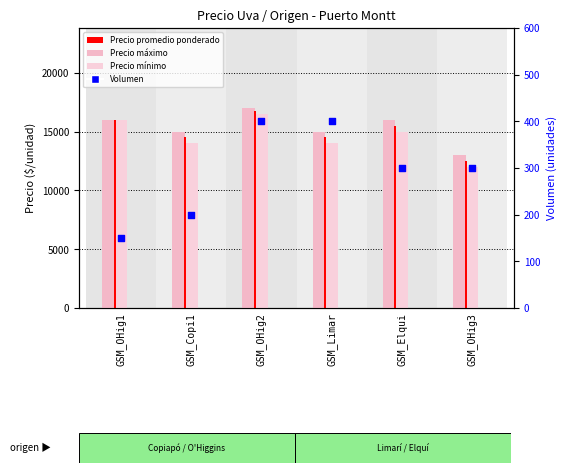

What is the total value across all series at GSM_OHig2?

50650